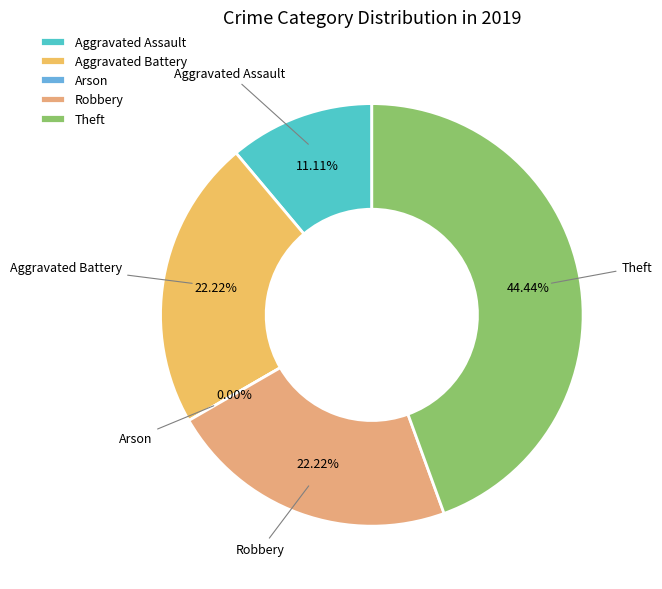

What is the ratio of the value at Theft to the value at Aggravated Battery?

2.0